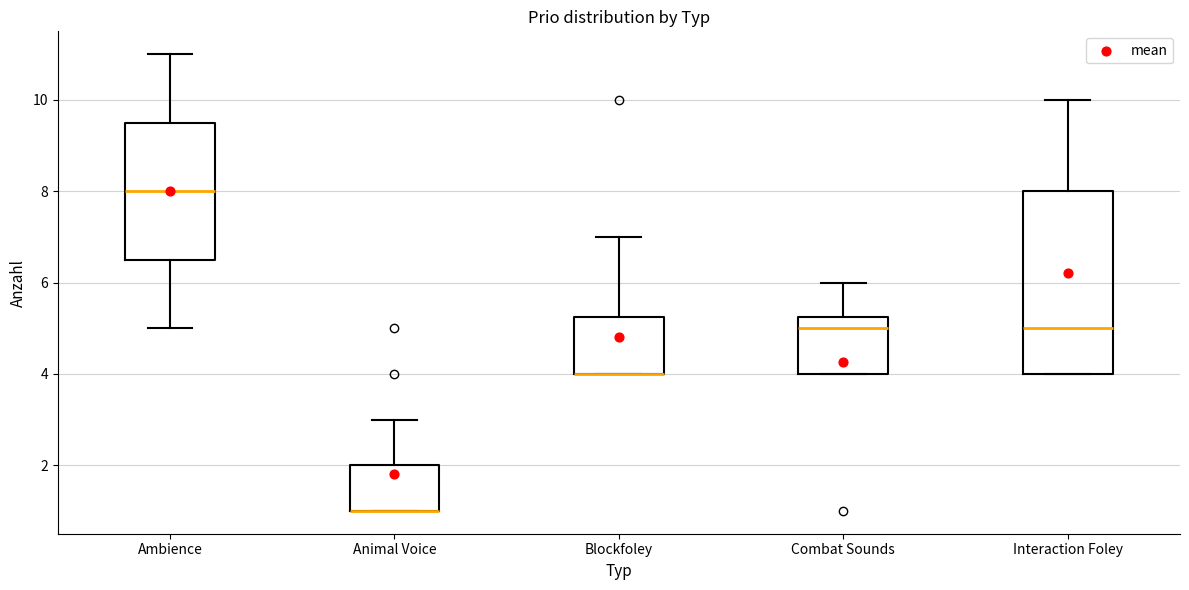

Reading left to right, transcribe this box plot: for each box, give where its median line is, the range the box spans, and where its two whiskers end, as read against the y-axis. The values are not printed on the chart, so give them approximately, as read against the axis.

Ambience: median 8.0, box 6.6 to 9.6, whiskers 5.0 to 11.0
Animal Voice: median 1.0 (drawn on the box's lower edge), box 1.0 to 2.0, whiskers 1.0 to 3.0
Blockfoley: median 4.0 (drawn on the box's lower edge), box 4.0 to 5.2, whiskers 4.0 to 7.0
Combat Sounds: median 5.0, box 4.0 to 5.2, whiskers 4.0 to 6.0
Interaction Foley: median 5.0, box 4.0 to 8.0, whiskers 4.0 to 10.0